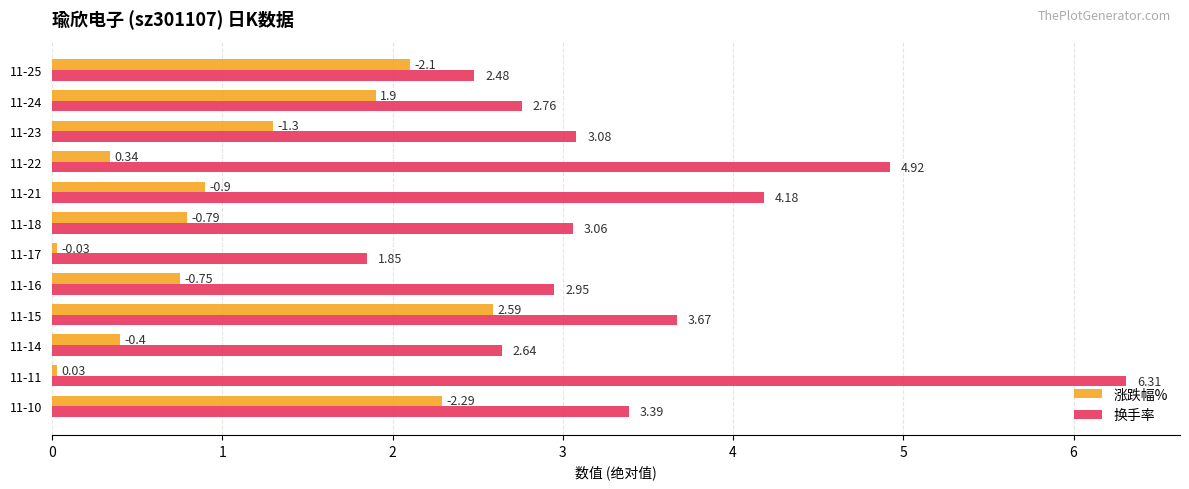

Between 11-17 and 11-14, which series saw the biggest shift?

换手率